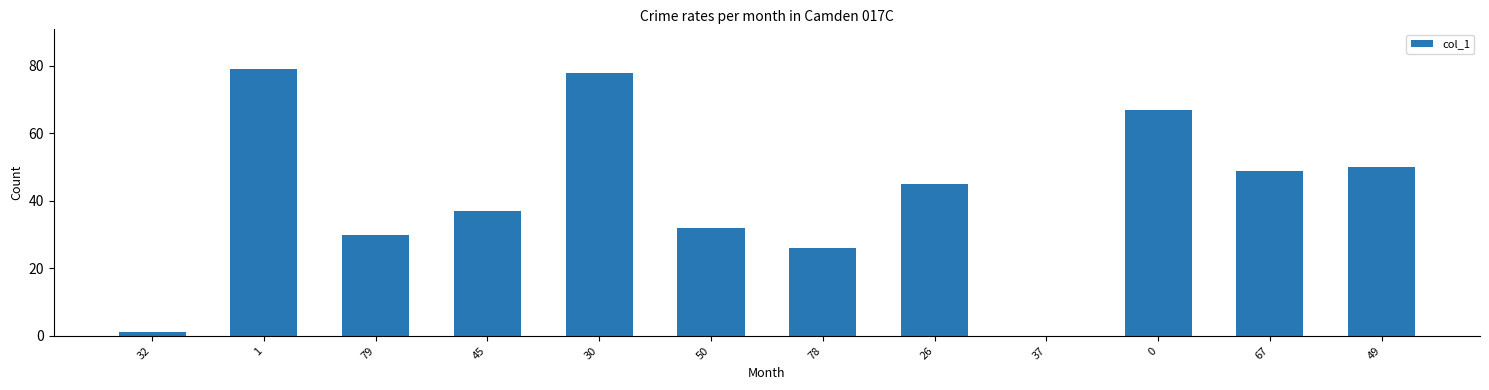

Reading right to left, extract all data points from this chart.

49=50	67=49	0=67	37=0	26=45	78=26	50=32	30=78	45=37	79=30	1=79	32=1